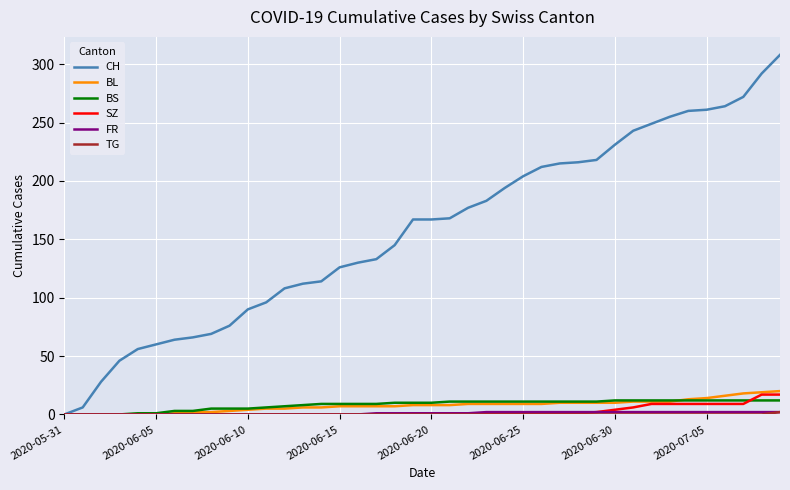

What is the highest value of the CH series?

308